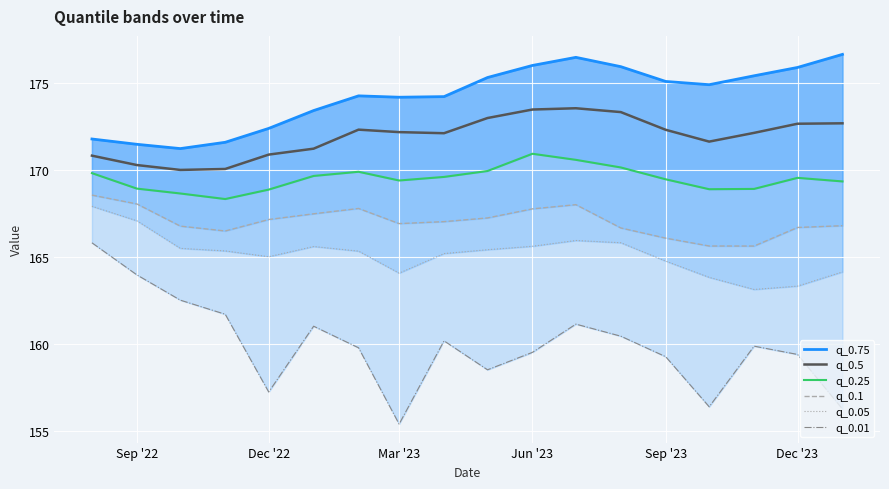

True or false: q_0.5 and q_0.1 cross at least once.

False